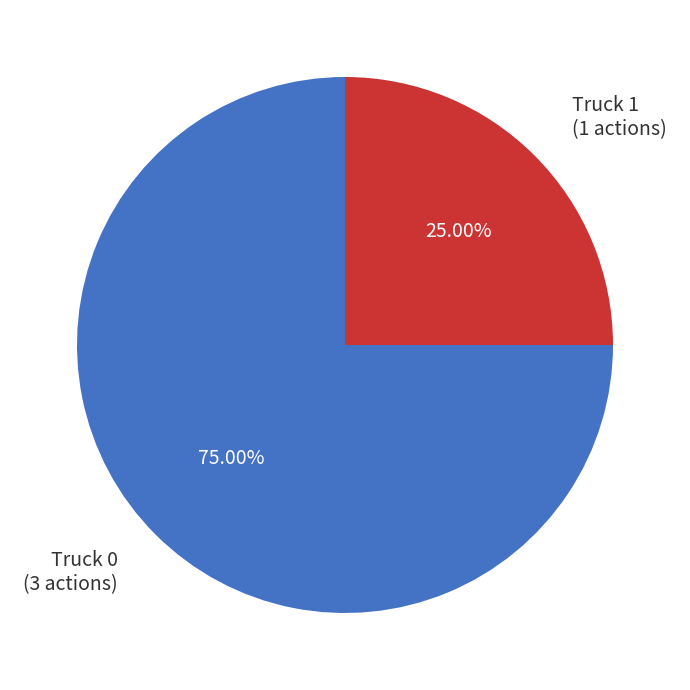

Is there a majority slice in this chart?

Yes